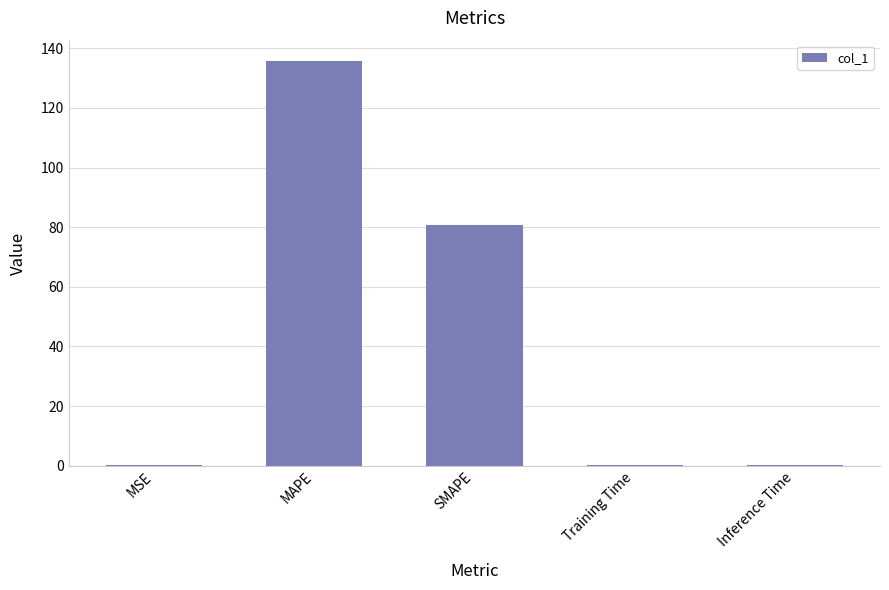

Which has a higher value, Inference Time or MAPE?

MAPE